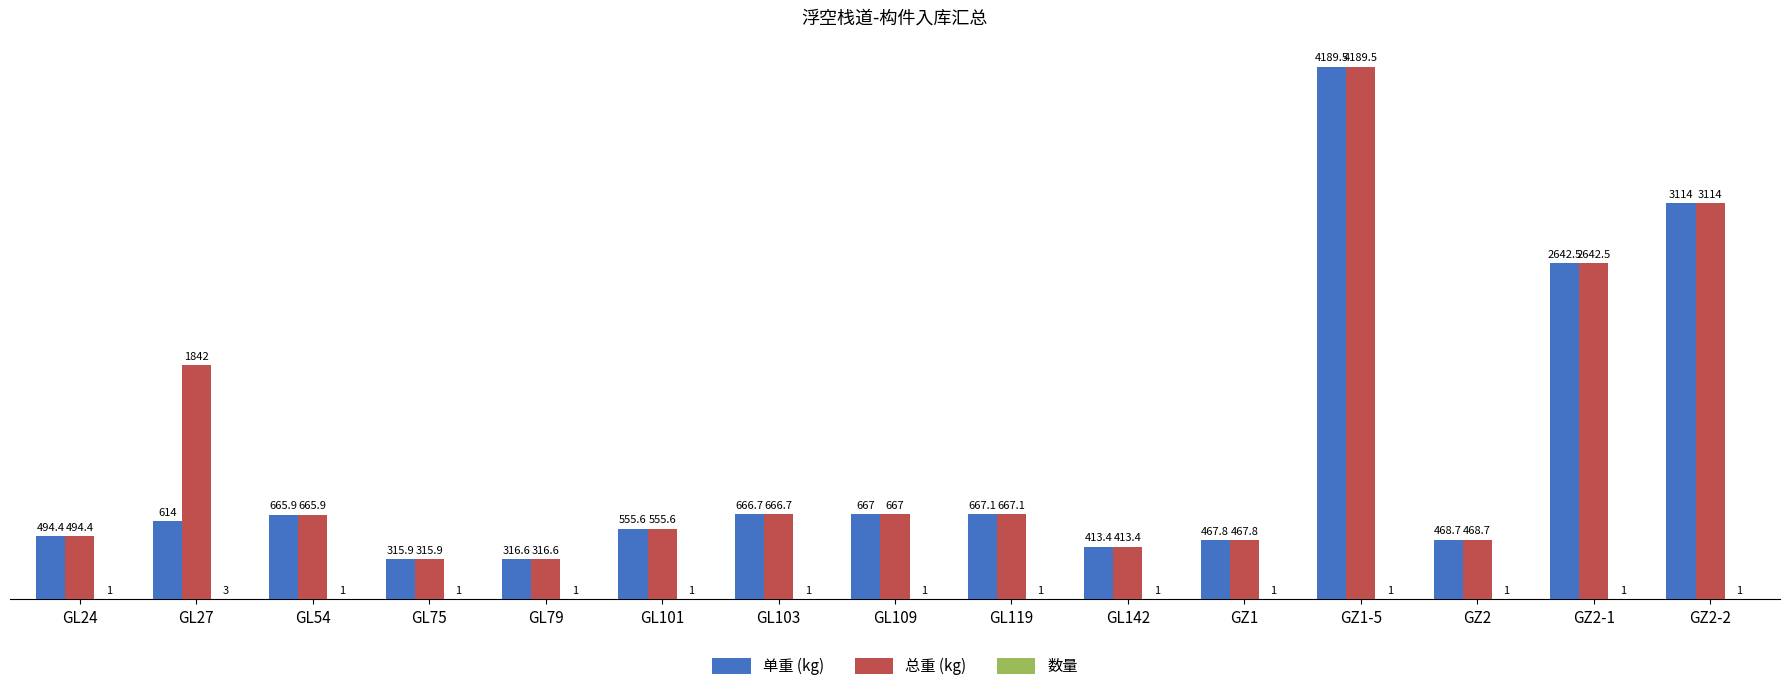

Where is 总重 (kg) nearest to the value 2252?

GZ2-1